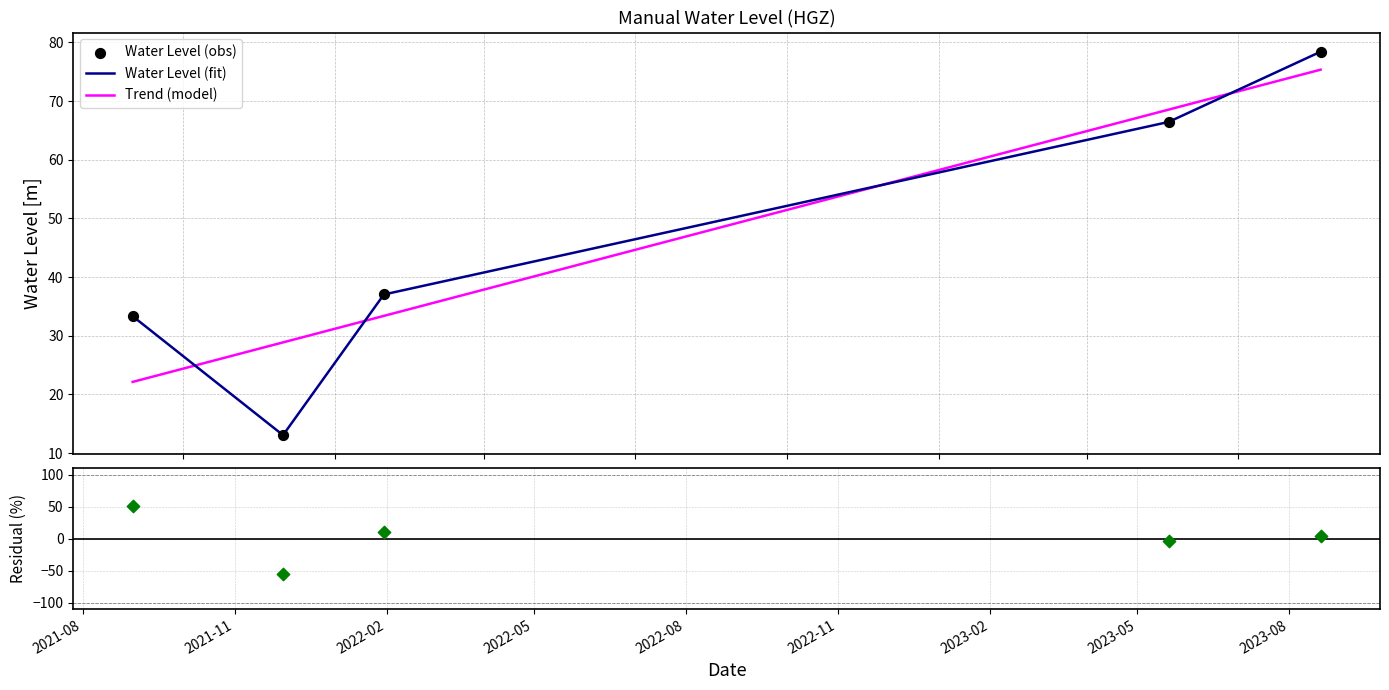

Which series ends up on top after the final intersection of Trend (model) and Water Level (fit)?

Water Level (fit)